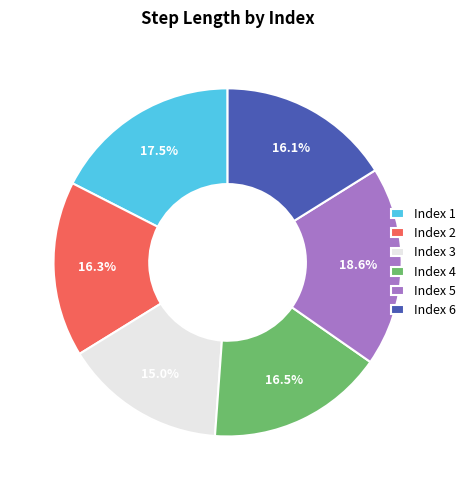

Is there a majority slice in this chart?

No